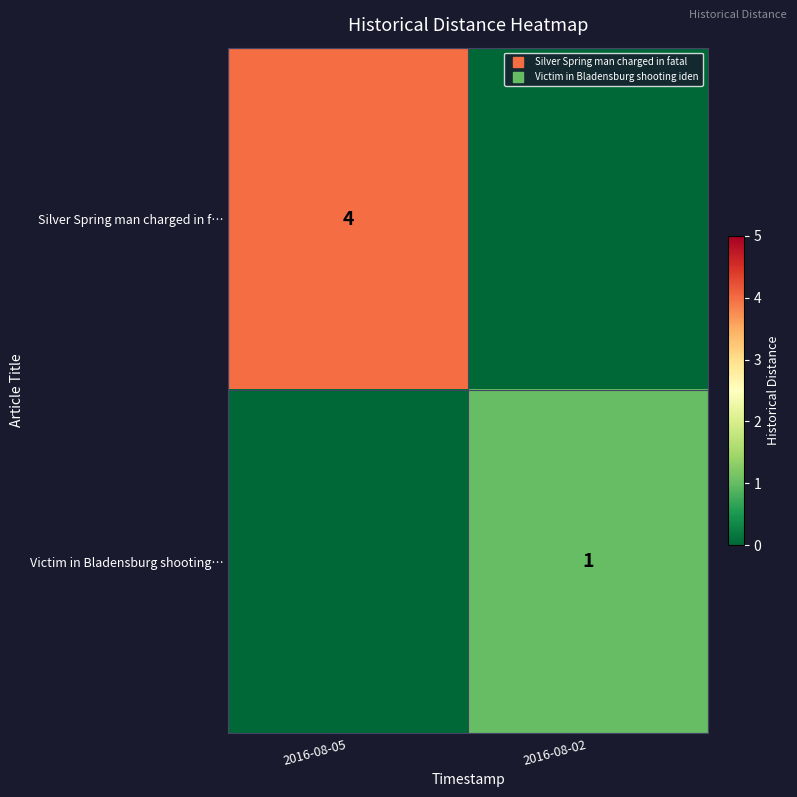

How many values in Silver Spring man charged in f… are above zero?

1